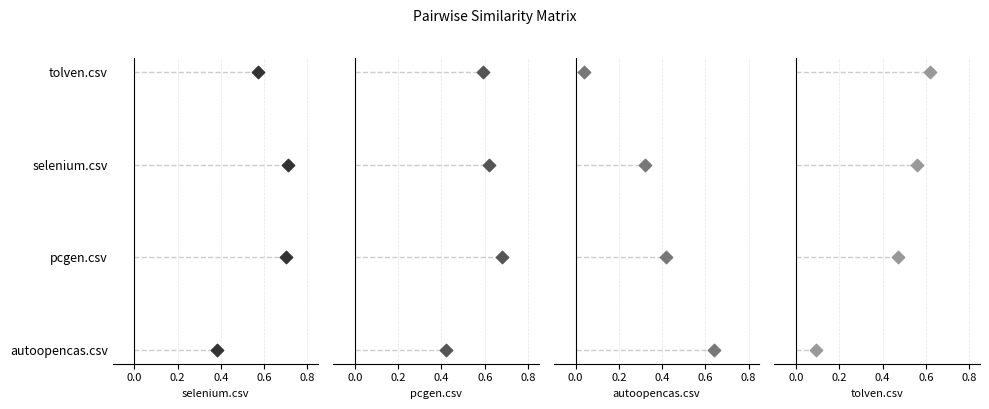

What is the total value across all series at 0.4?

8